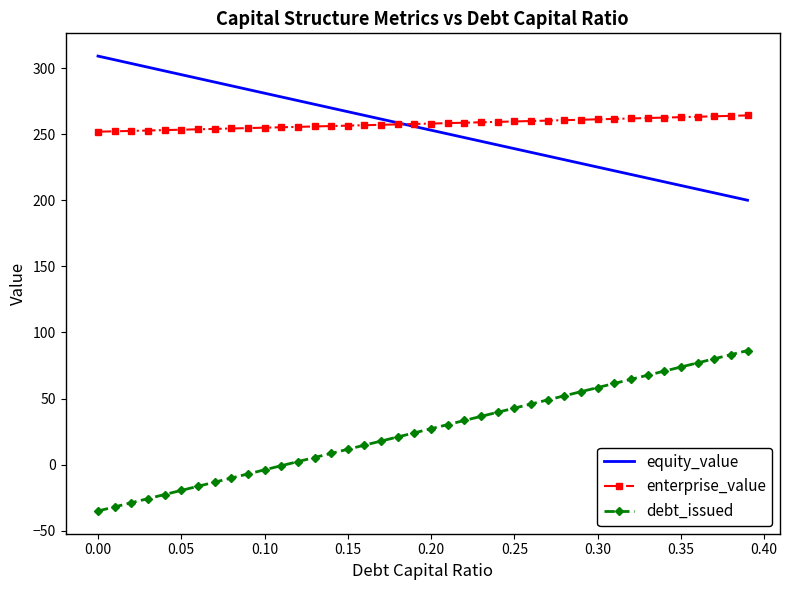

True or false: debt_issued and enterprise_value intersect in this chart.

False